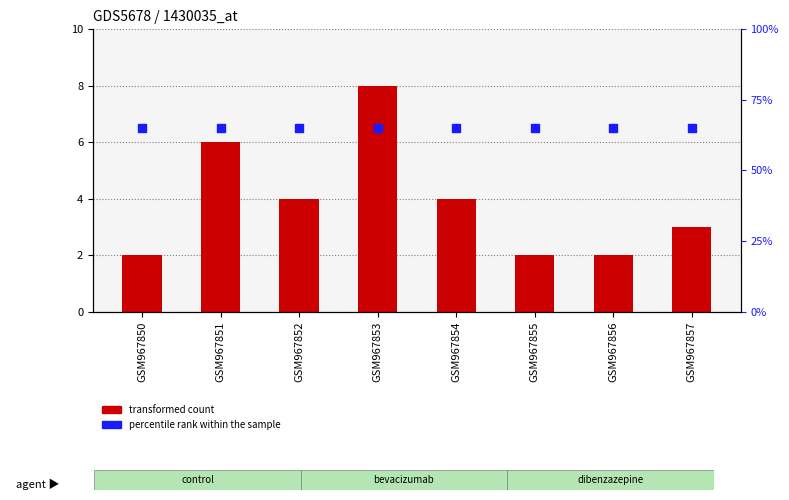

Which series contains the highest Y value?

percentile rank within the sample